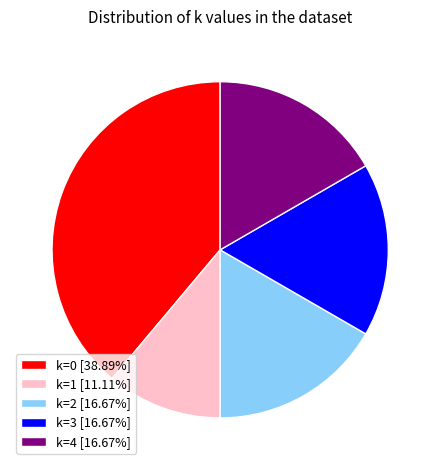

Do k=2 [16.67%] and k=0 [38.89%] together represent more than half of the pie?

Yes